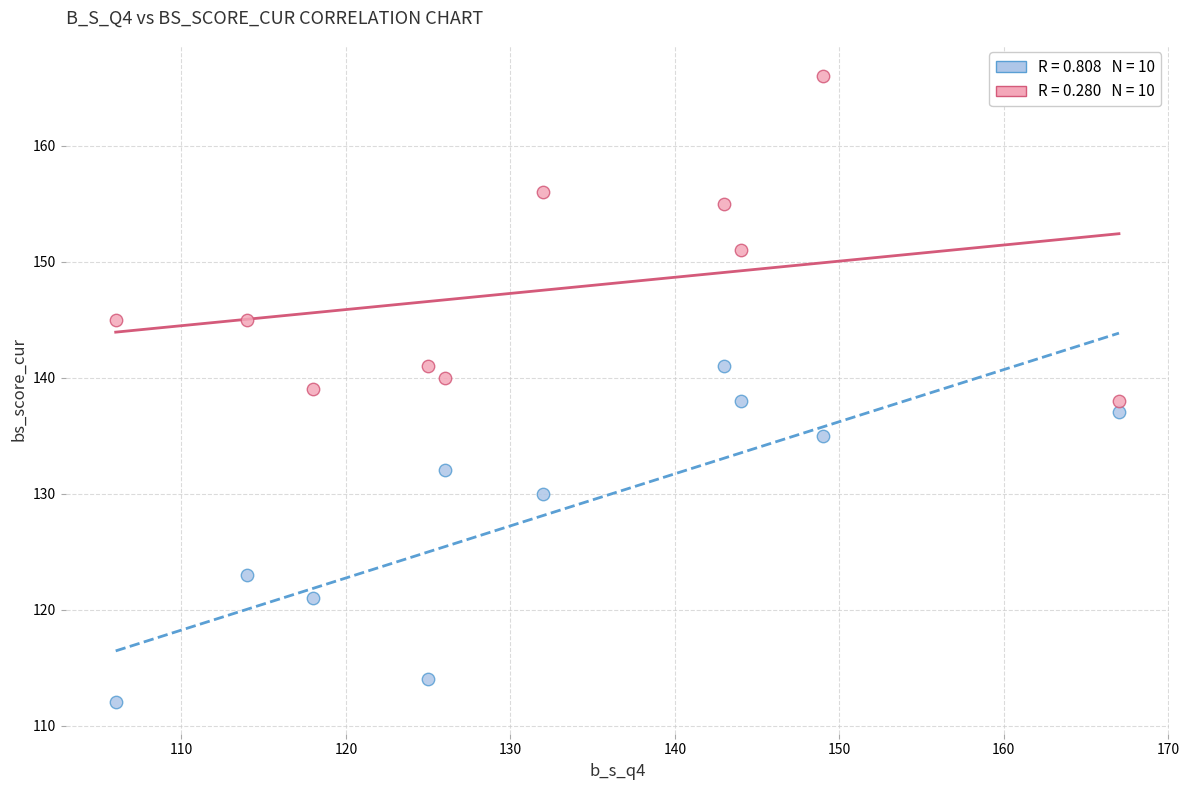

Across all data points, what is the range of Y values (max minus min)?

54